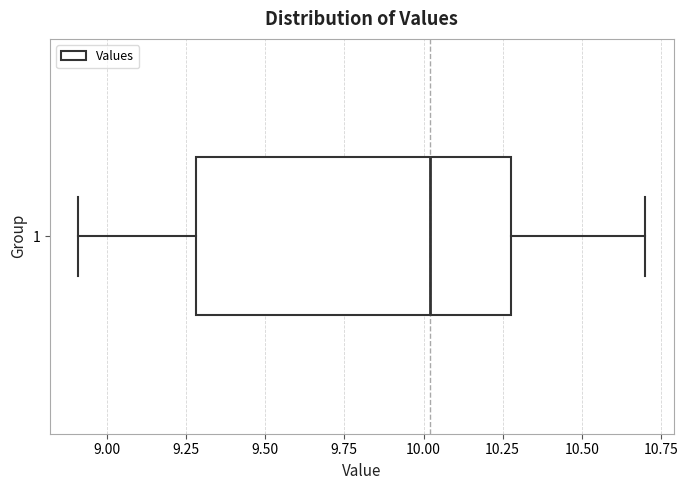

Transcribe this box plot: give where the median line is, the range the box spans, and where the two whiskers end, as read against the x-axis. The values are not printed on the chart, so give them approximately, as read against the axis.

median 10.0, box 9.3 to 10.3, whiskers 8.9 to 10.7